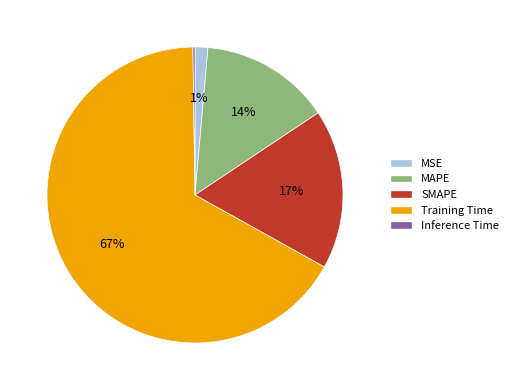

Which slice represents more than half of the pie?

Training Time